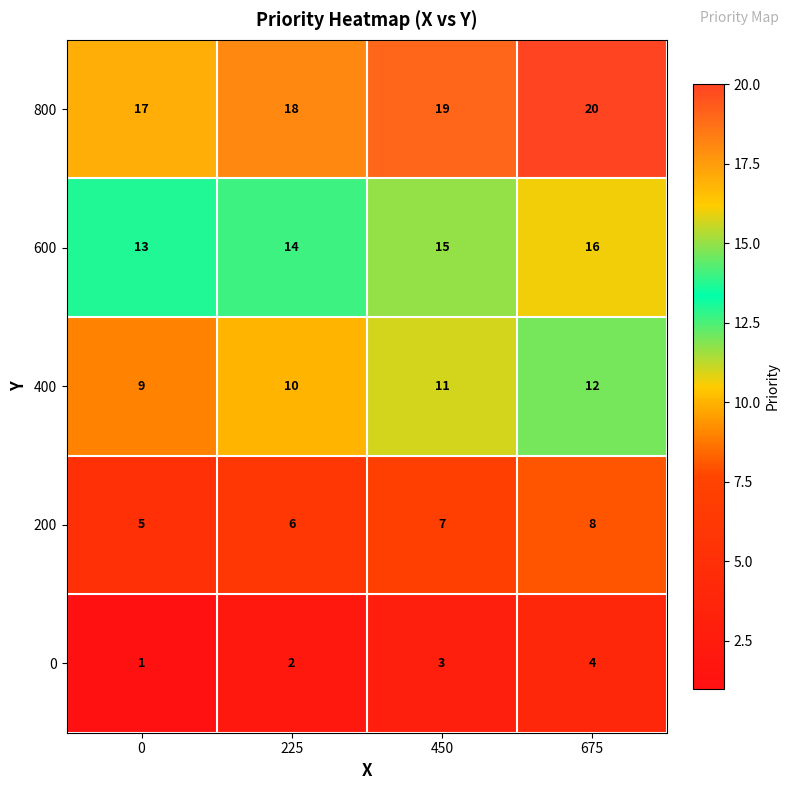

How many series are shown in this chart?

5